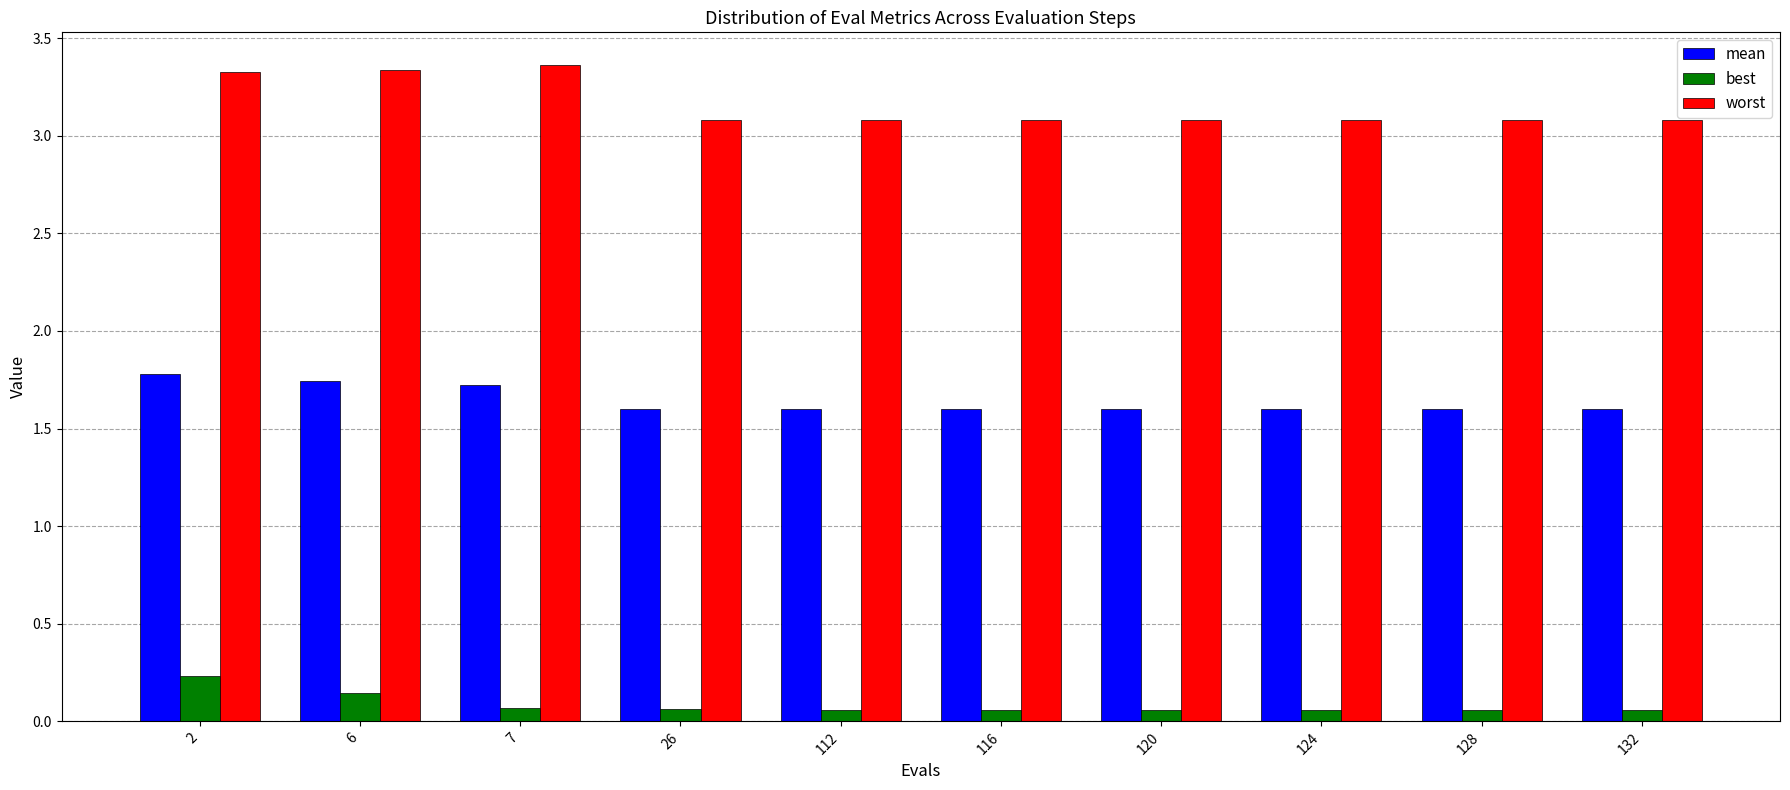

What is the difference between the highest and lowest values at 6?

3.2